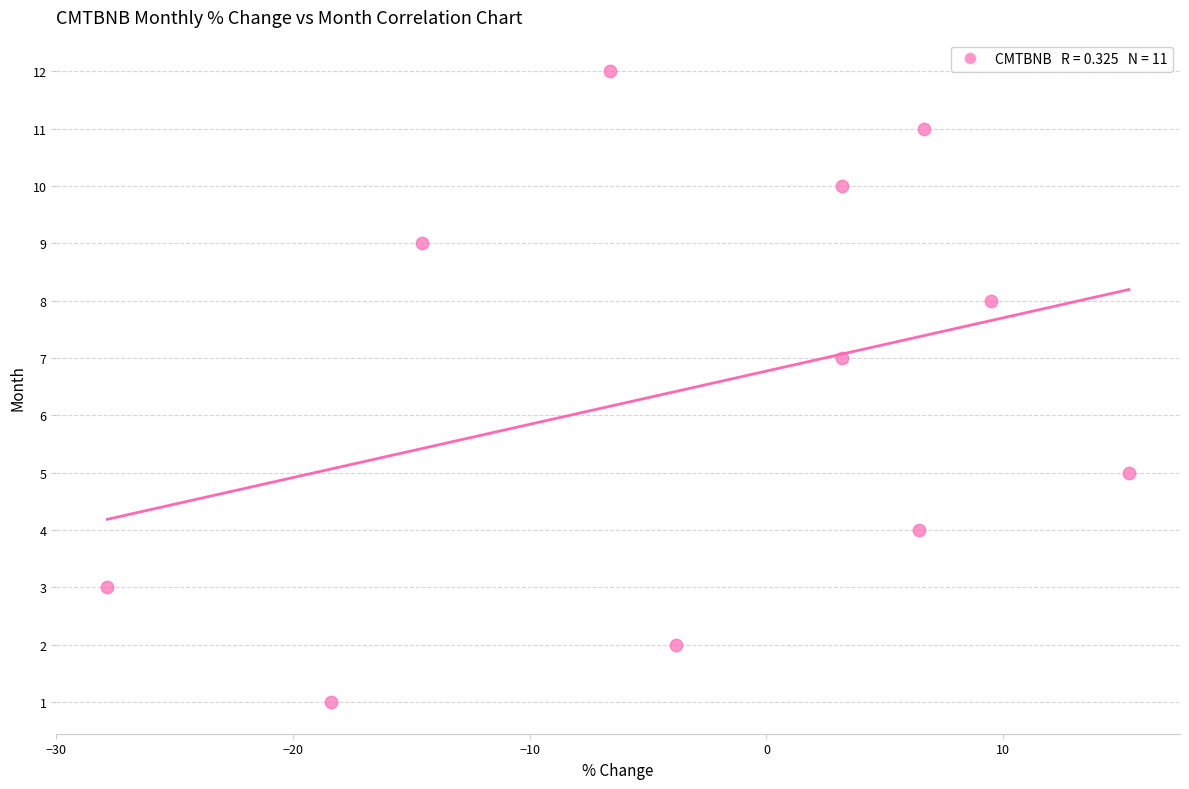

What is the range of Y values (max minus min)?

11